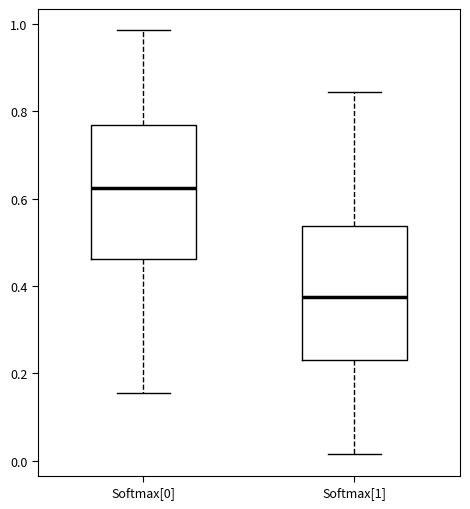

Where does the upper whisker of the box for Softmax[1] end on the y-axis? The values are not printed on the chart, so give them approximately, as read against the axis.

0.84